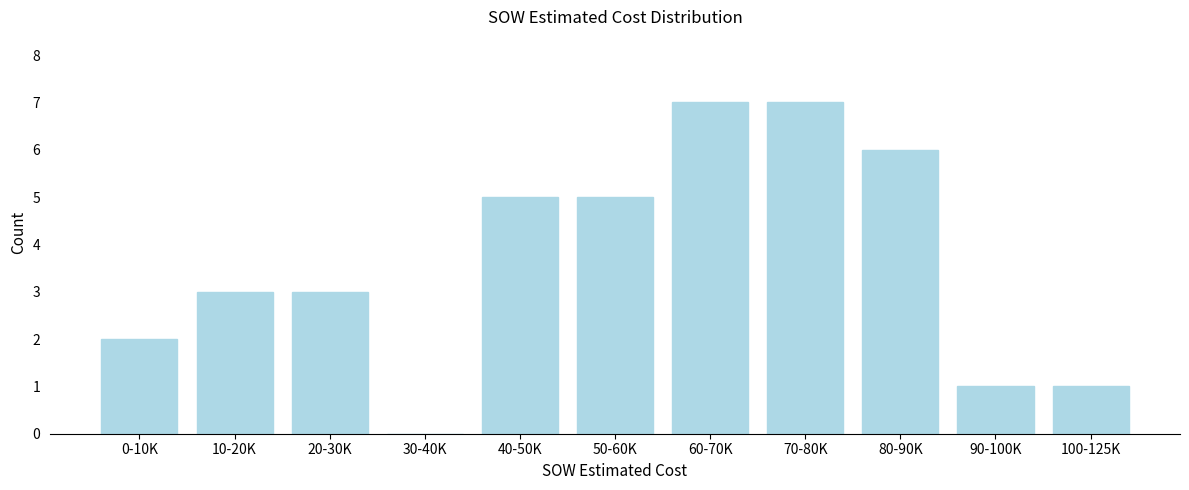

Reading left to right, list all the values displayed in this chart.

0-10K=2	10-20K=3	20-30K=3	30-40K=0	40-50K=5	50-60K=5	60-70K=7	70-80K=7	80-90K=6	90-100K=1	100-125K=1